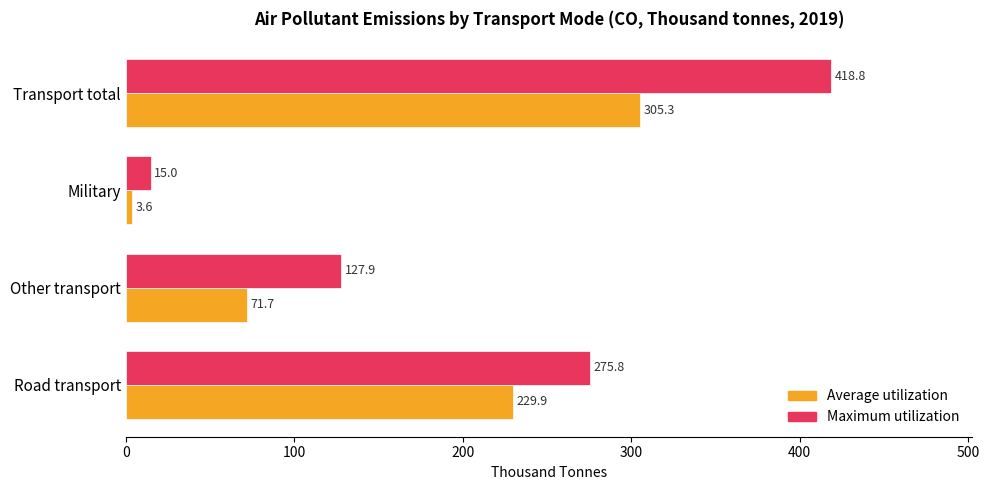

Which category has the highest value in the Maximum utilization series?

Transport total